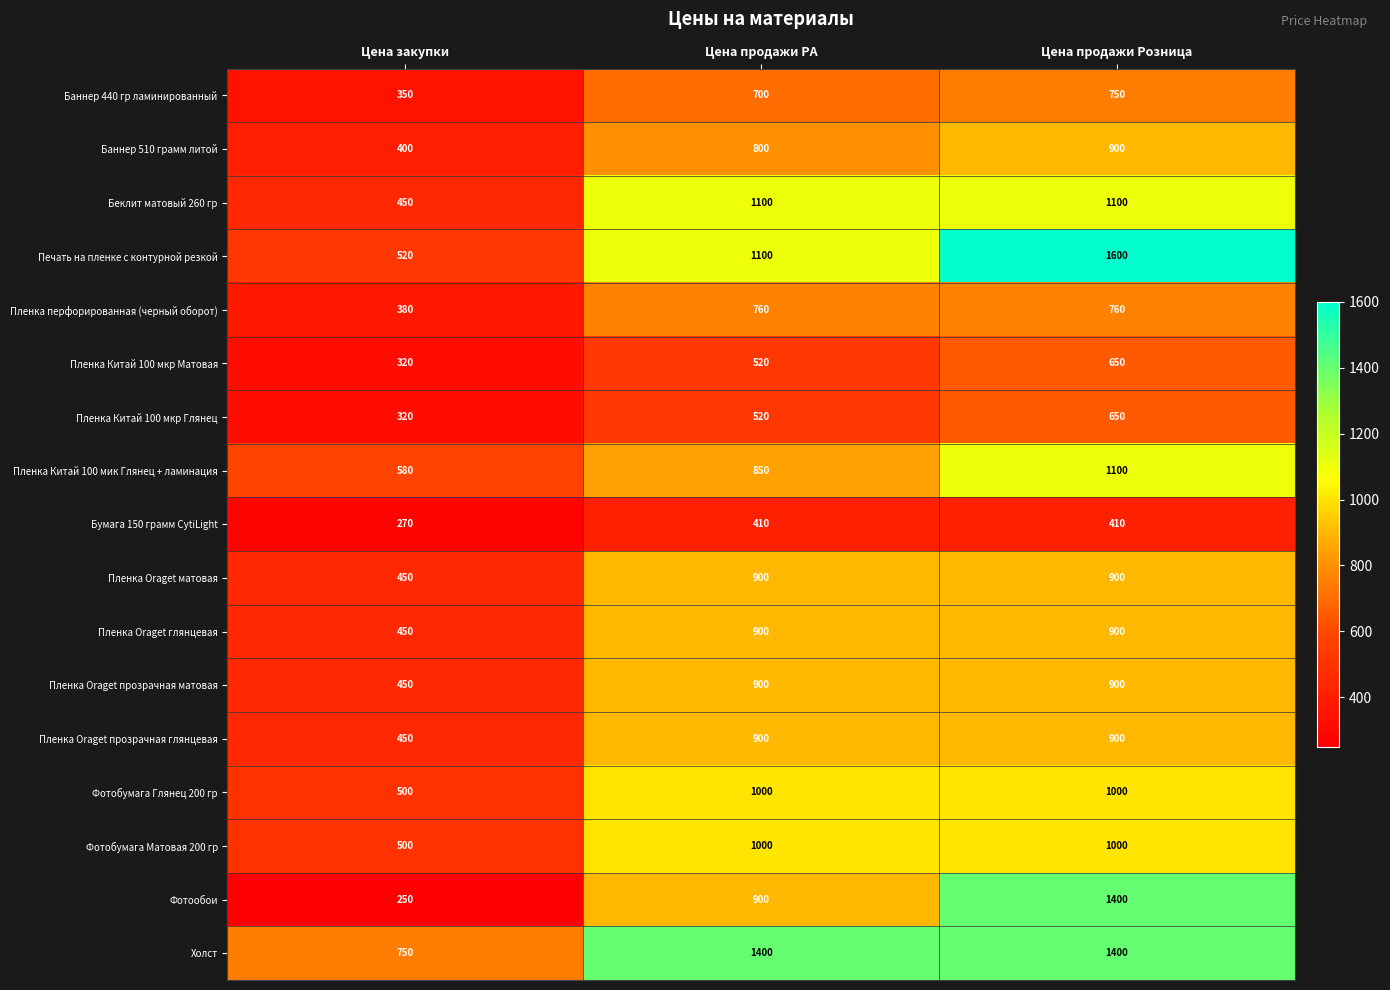

True or false: Пленка Oraget прозрачная глянцевая has a value of 900 at Цена продажи РА.

True